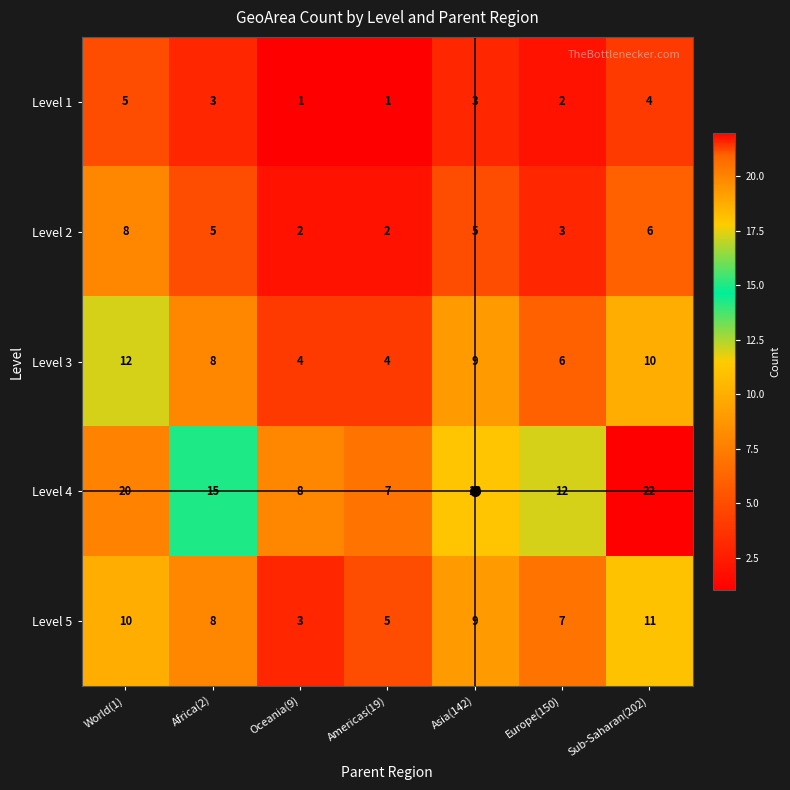

At World(1), list the series in order from smallest to largest.

Level 1, Level 2, Level 5, Level 3, Level 4